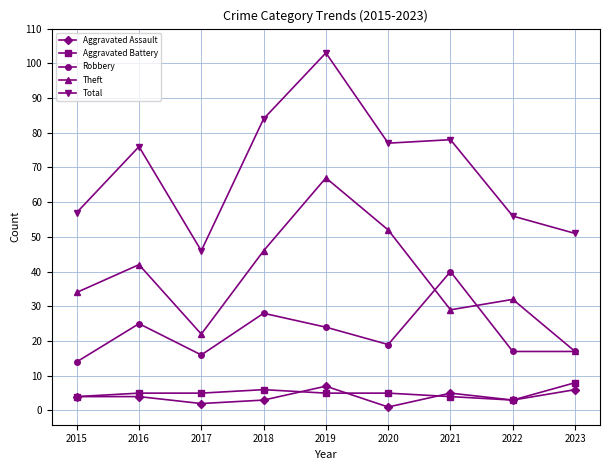

True or false: Aggravated Assault and Total cross at least once.

False